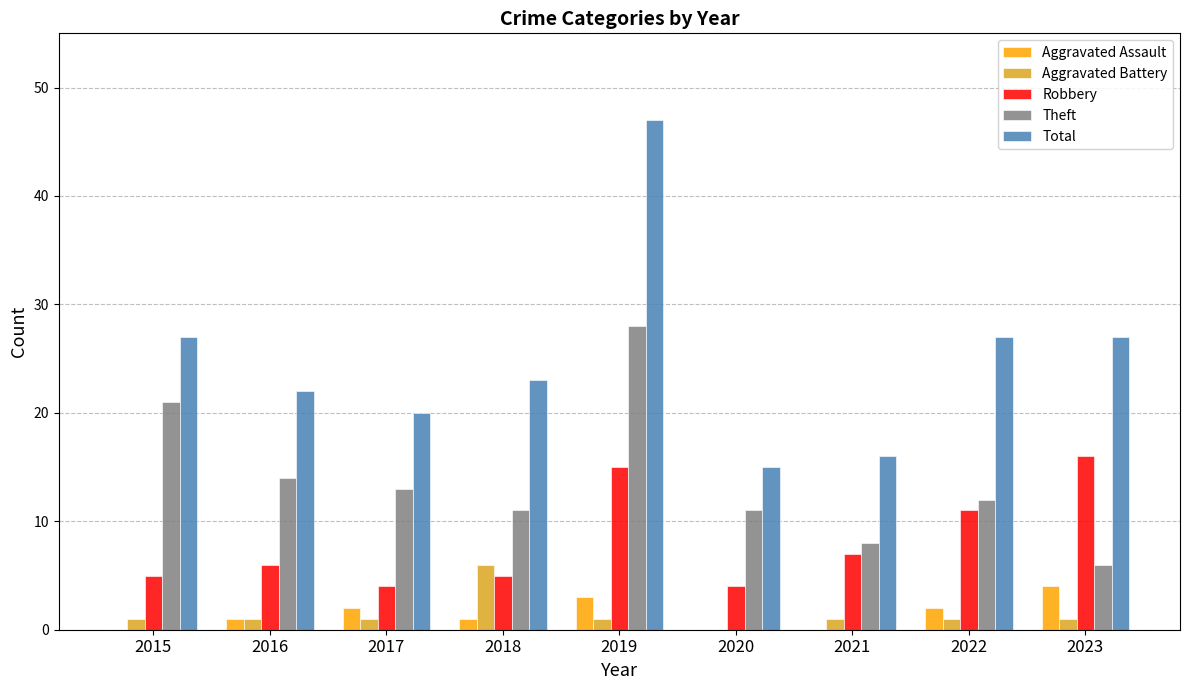

Where is Robbery nearest to the value 10?

2022